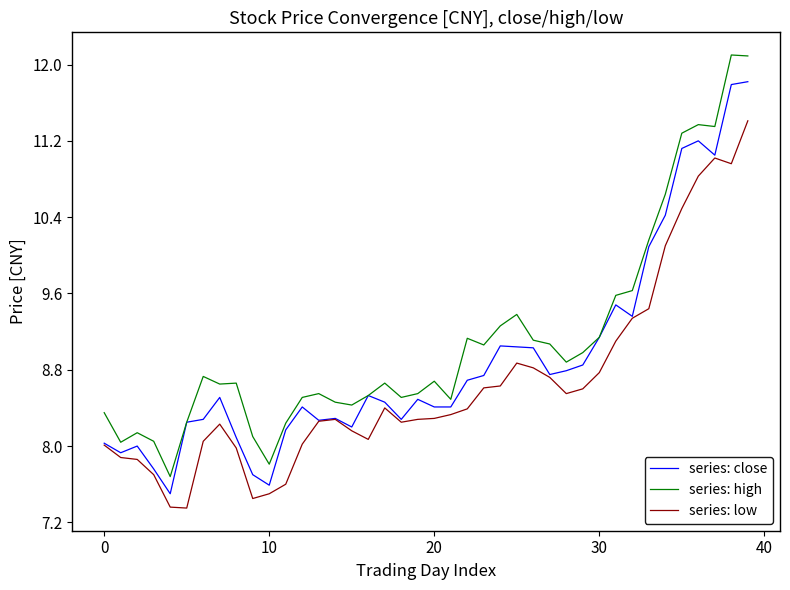

Rank the series by their average value, from highest to lowest.

series: high, series: close, series: low